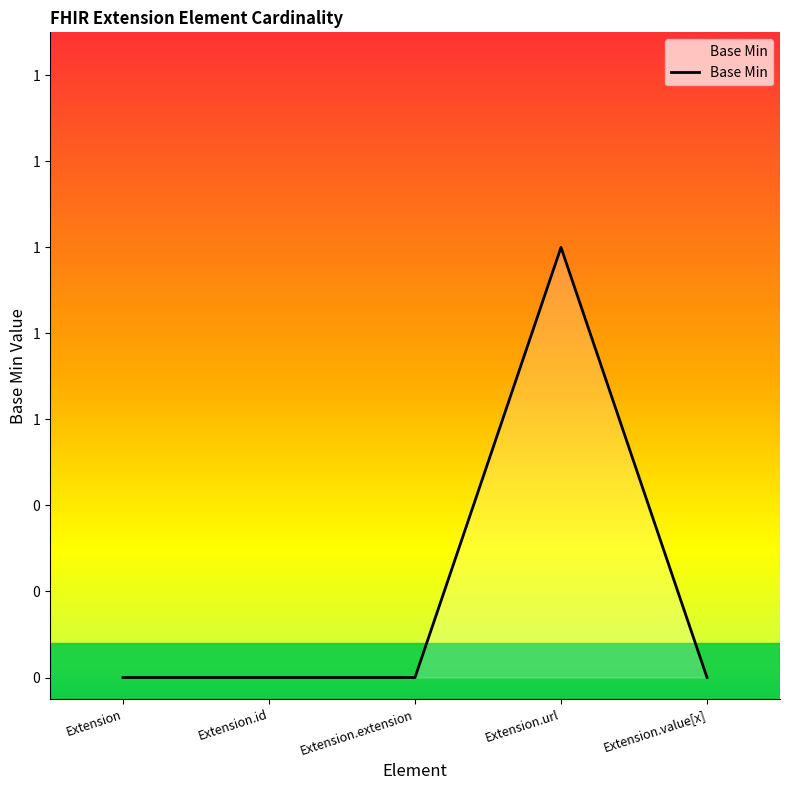

Is this an area chart (filled region under the line)?

Yes